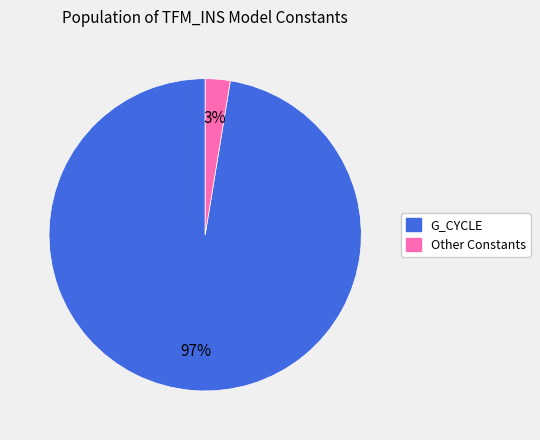

To the nearest percent, what is the average slice percentage?

50%